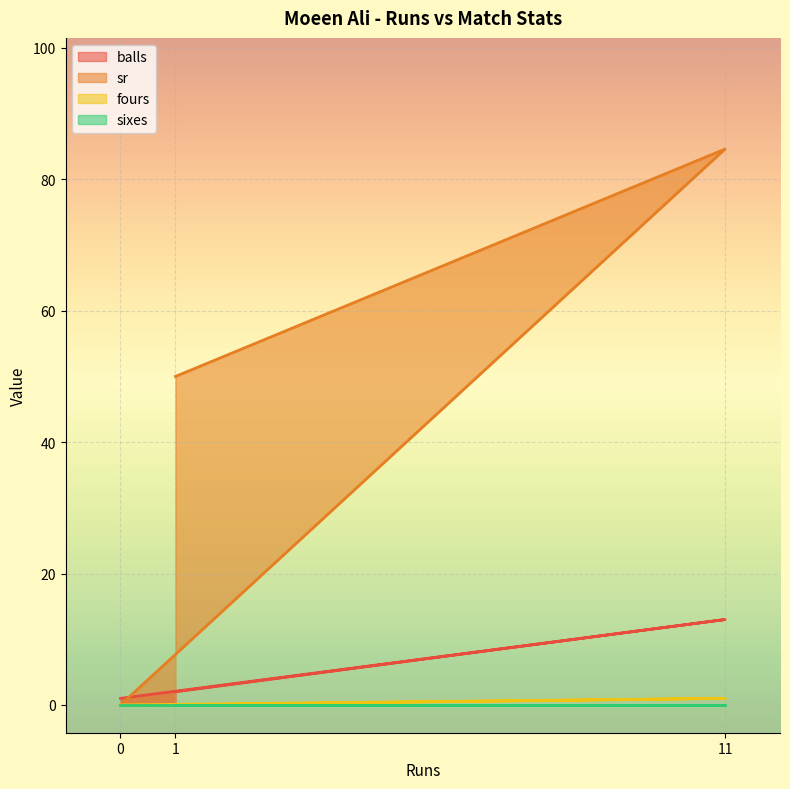

The balls series shows 7.0 at 11. True or false?

False